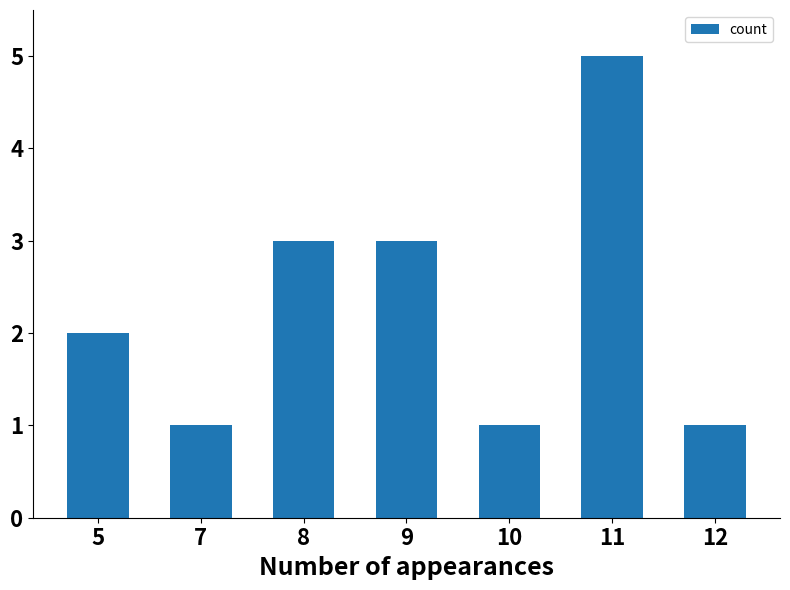

What is the difference between the maximum and minimum values?

4